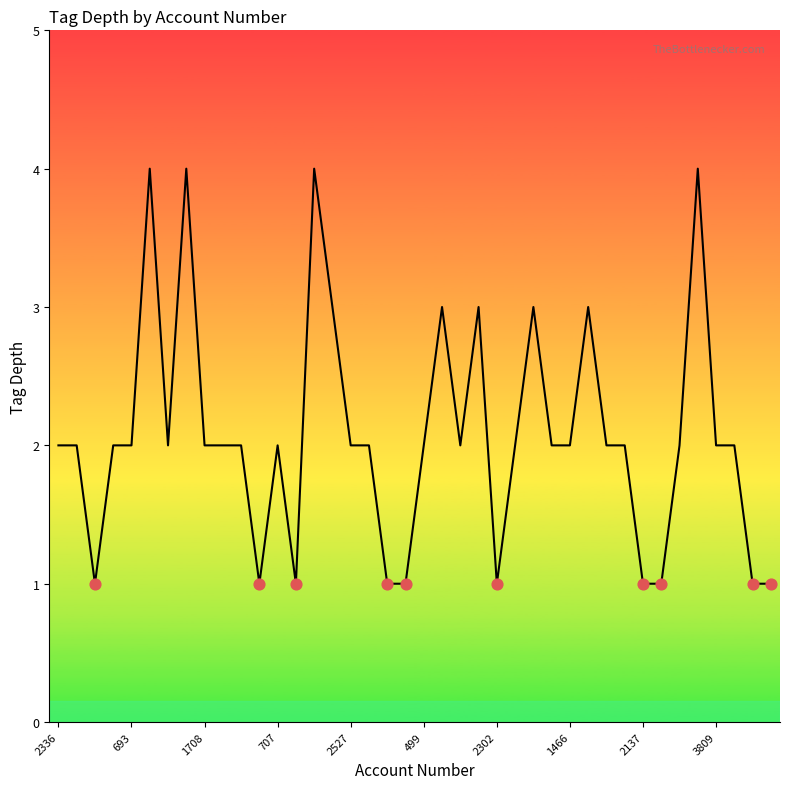

What is the change in value from 11 to 31?

+1